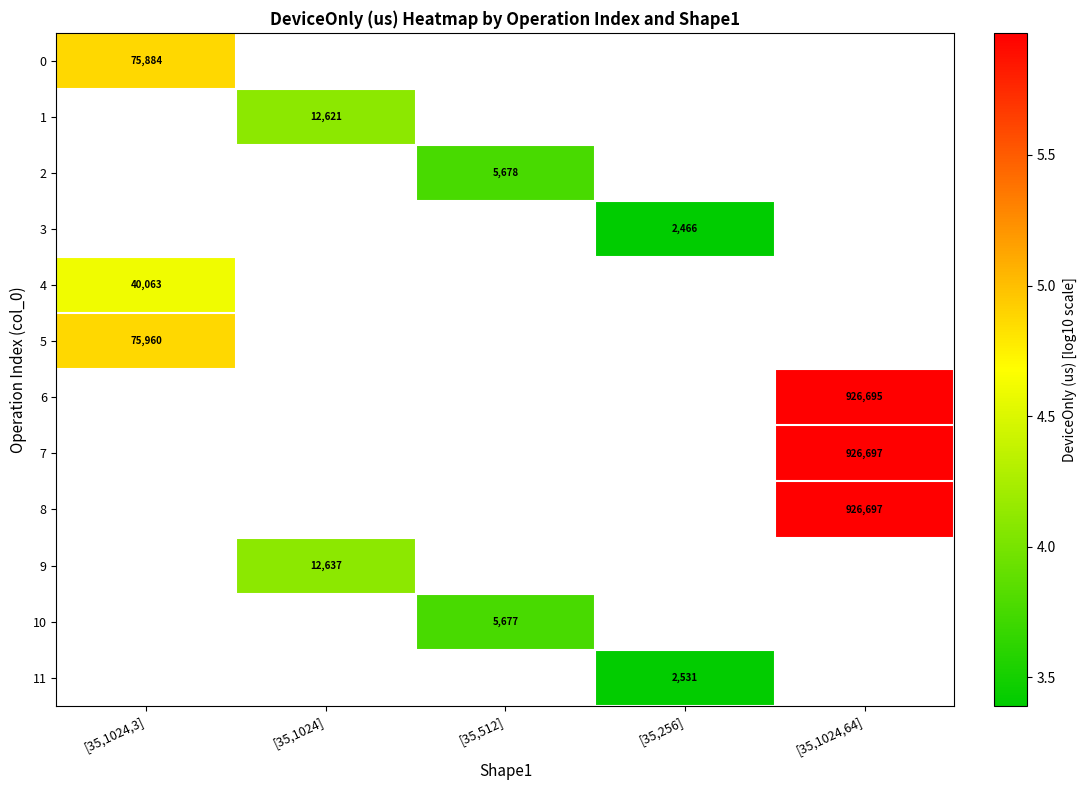

Rank the categories by 5 value from lowest to highest.

[35,1024,3], [35,1024], [35,512], [35,256], [35,1024,64]